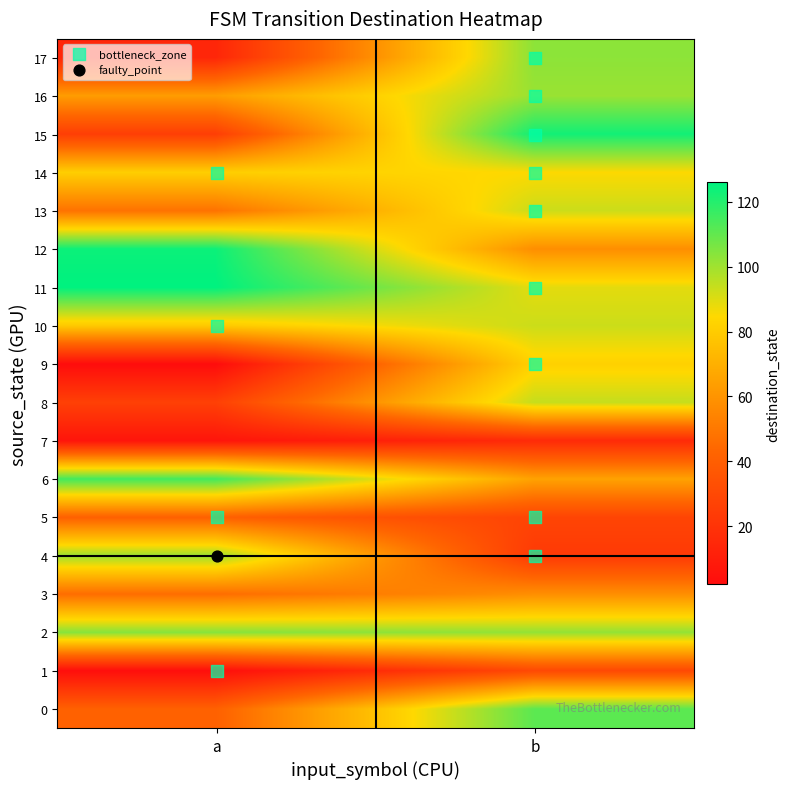

True or false: 15 has a value of 33 at a.

False